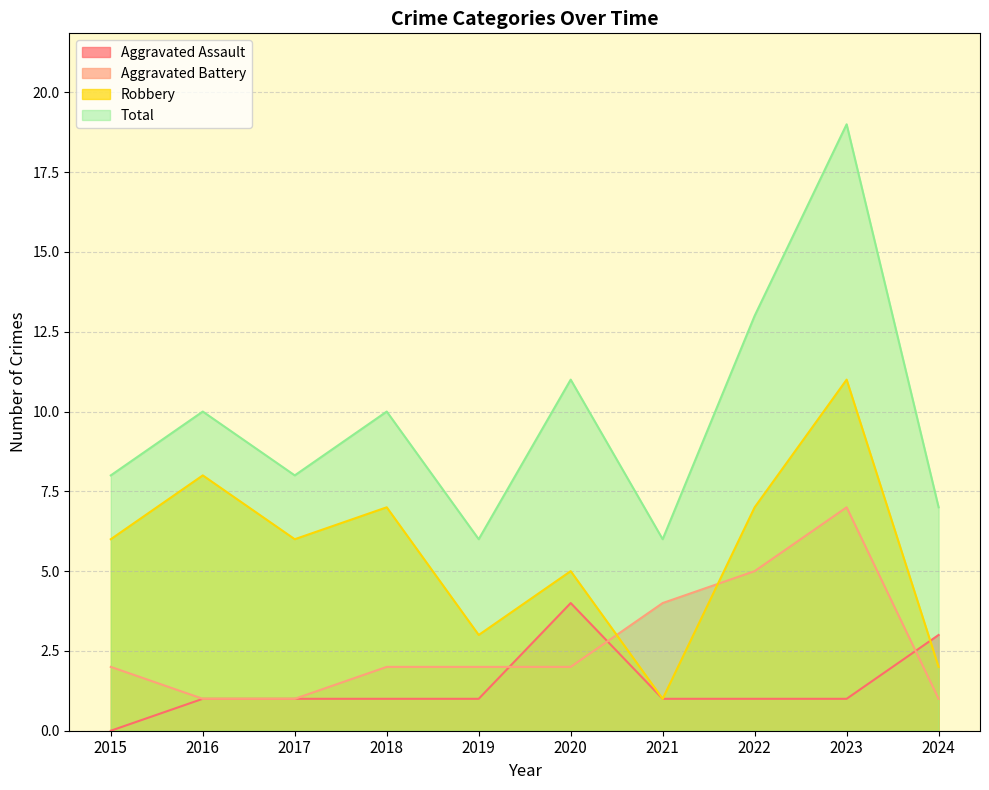

The Aggravated Battery series shows 3 at 2020. True or false?

False